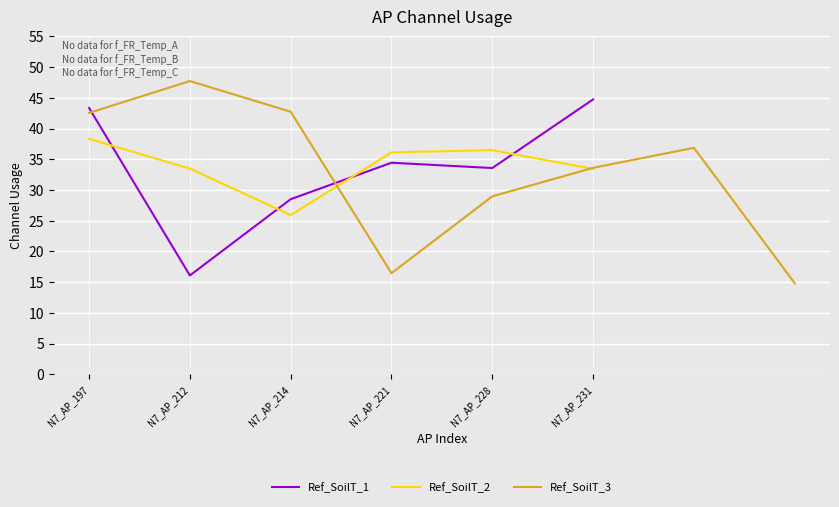

True or false: Ref_SoilT_1 has a value of 16.1 at N7_AP_212.

True